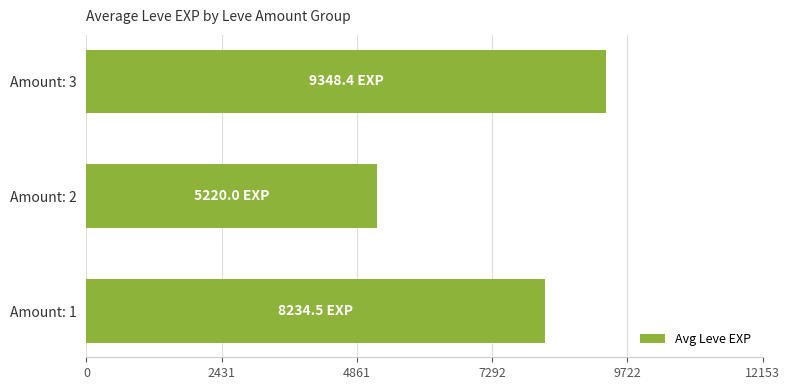

Does the chart contain any negative values?

No